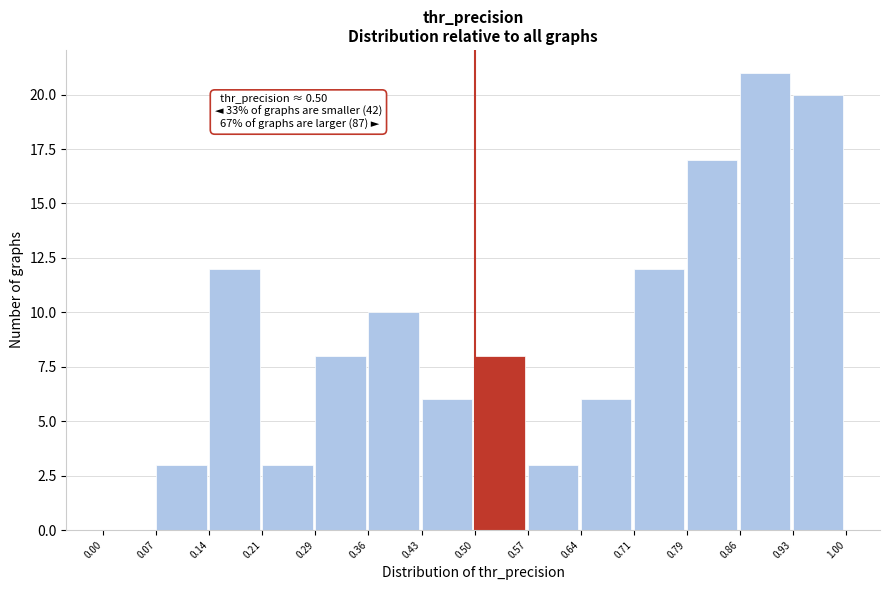

Over which range of the x-axis is the bar tallest?

0.86 to 0.93